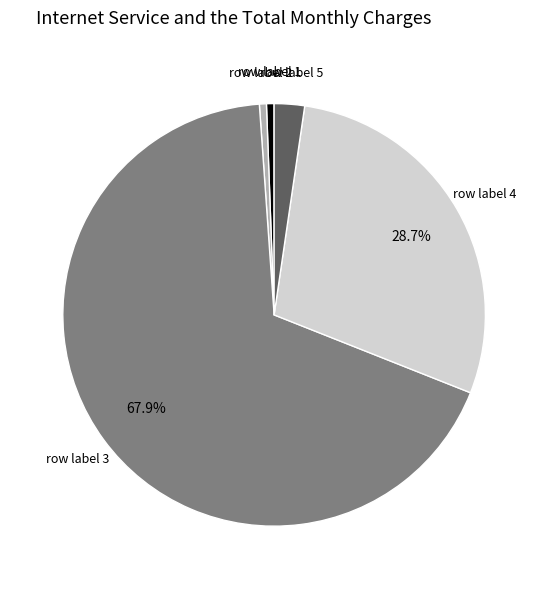

How many segments does this pie chart have?

5